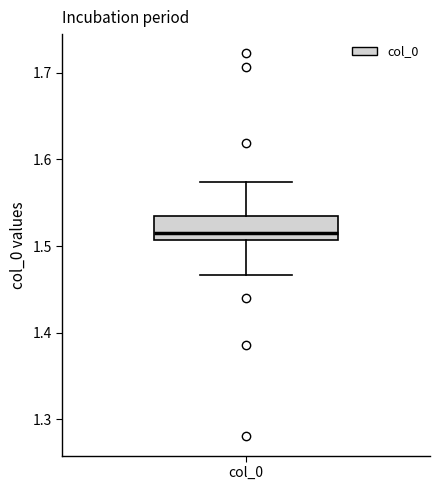

Where is the upper edge of the box for col_0 on the y-axis? The values are not printed on the chart, so give them approximately, as read against the axis.

1.53